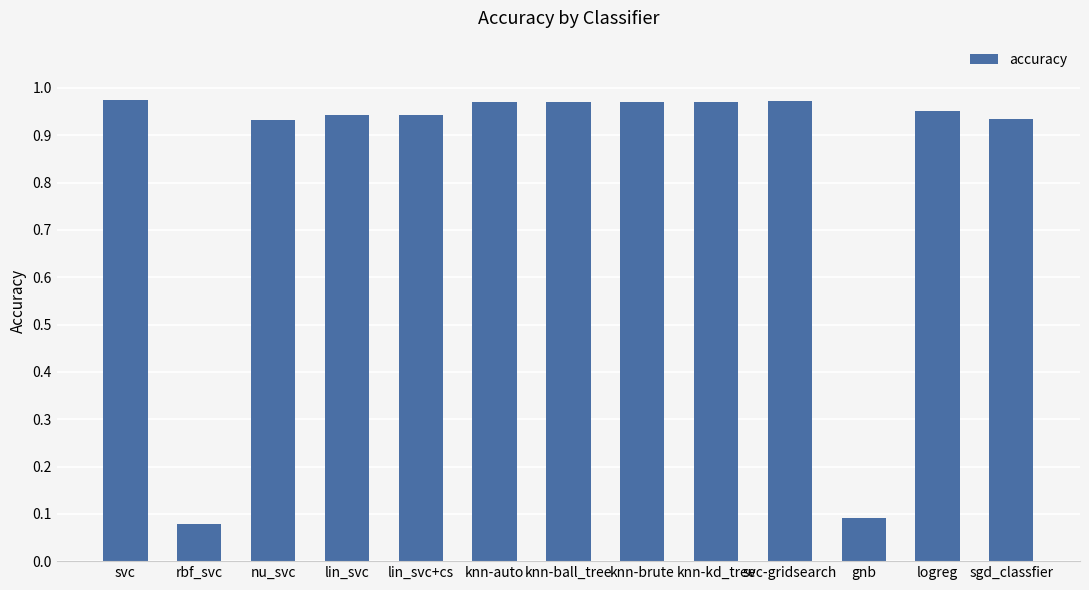

What is the sum of the values at knn-kd_tree and knn-brute?

1.9